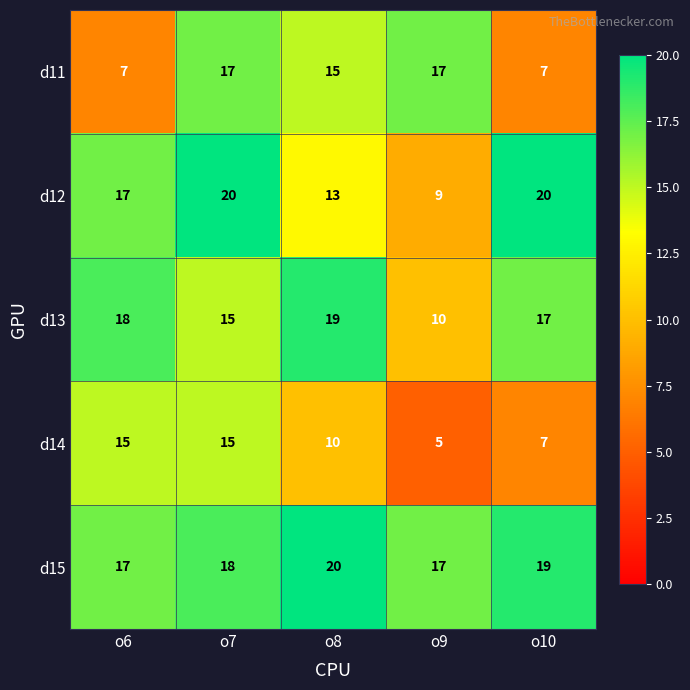

Where is d15 nearest to the value 18?

o7